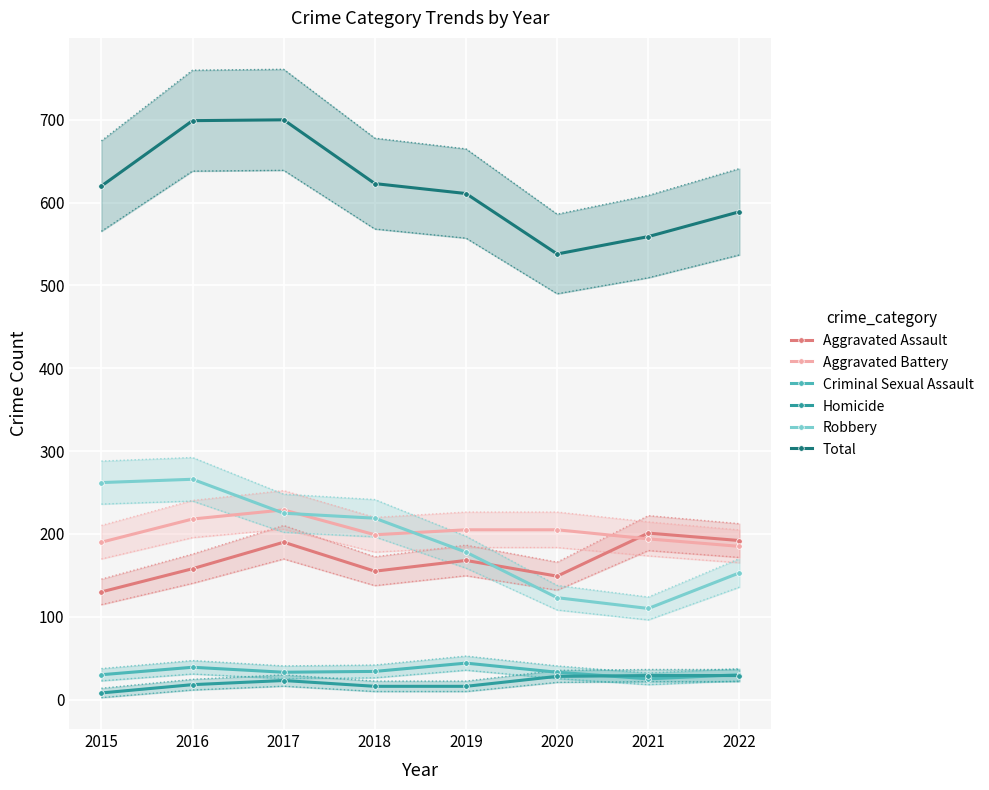

Reading left to right, list all the values displayed in this chart.

Aggravated Assault: 2015=130	2016=158	2017=190	2018=155	2019=168	2020=149	2021=201	2022=192
Aggravated Battery: 2015=190	2016=218	2017=229	2018=199	2019=205	2020=205	2021=194	2022=185
Criminal Sexual Assault: 2015=30	2016=39	2017=33	2018=34	2019=44	2020=33	2021=25	2022=30
Homicide: 2015=8	2016=18	2017=23	2018=16	2019=16	2020=28	2021=29	2022=29
Robbery: 2015=262	2016=266	2017=225	2018=219	2019=178	2020=123	2021=110	2022=153
Total: 2015=620	2016=699	2017=700	2018=623	2019=611	2020=538	2021=559	2022=589